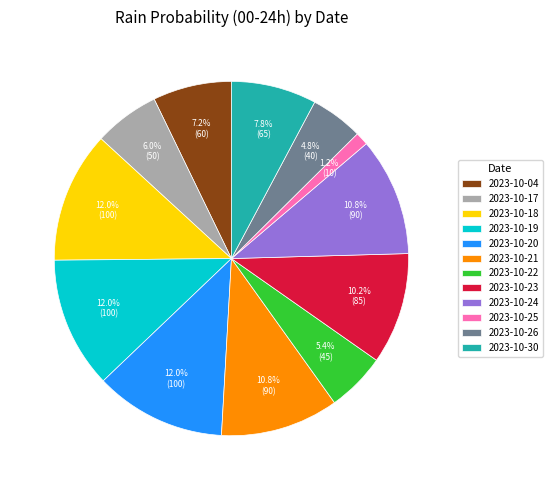

Is there any slice that represents more than half of the pie?

No